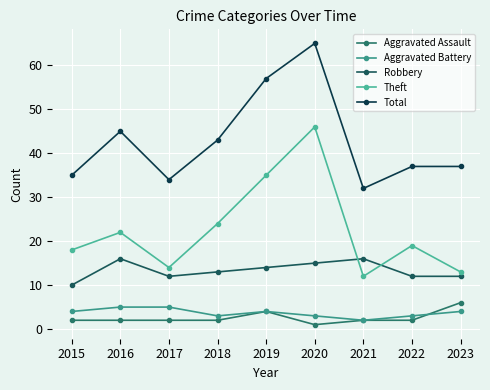

How many values in the Robbery series are below 13?

4